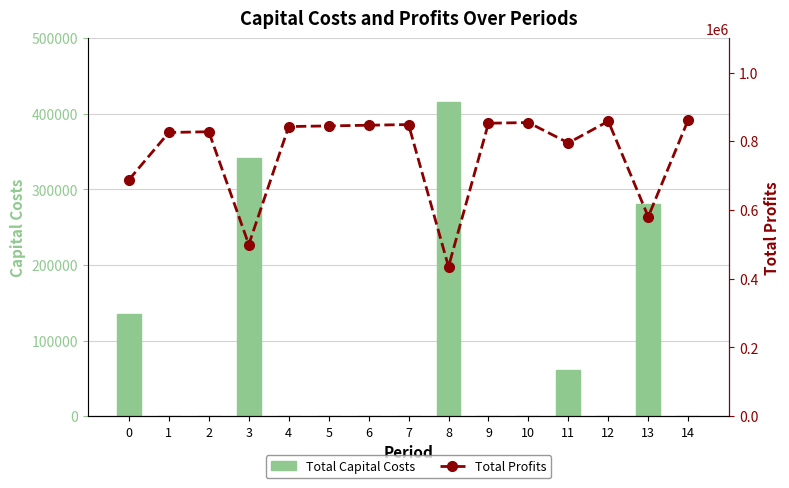

What is the greatest value displayed?

862278.2